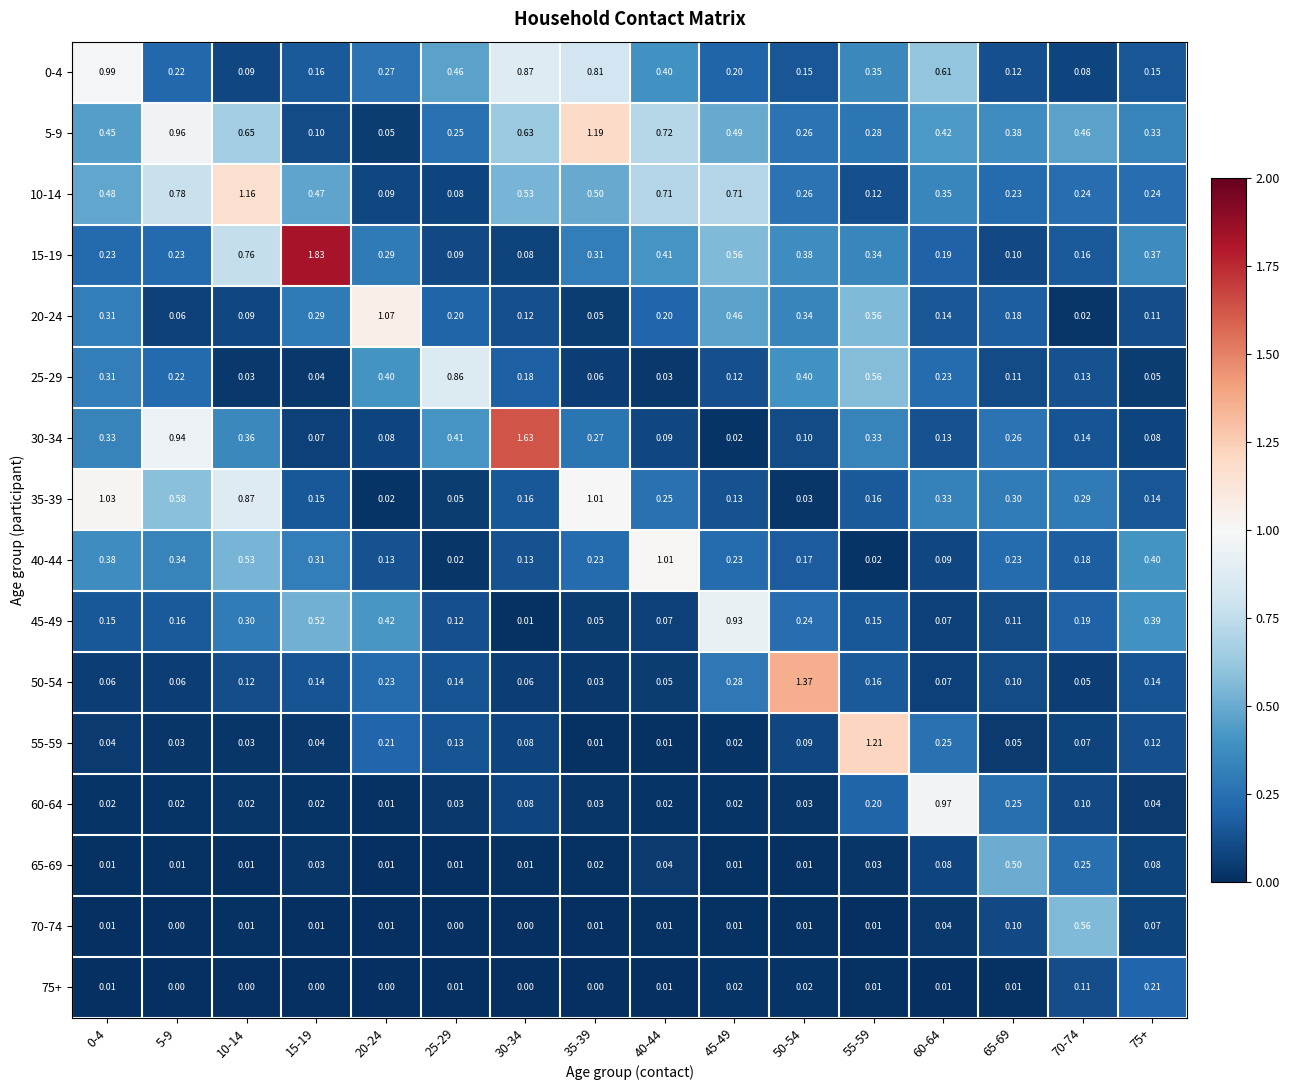

Which series has the largest total across all categories?

5-9